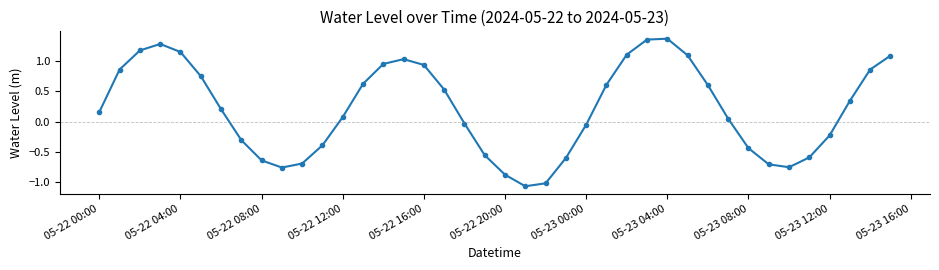

What is the difference between the second highest and minimum values?

2.4